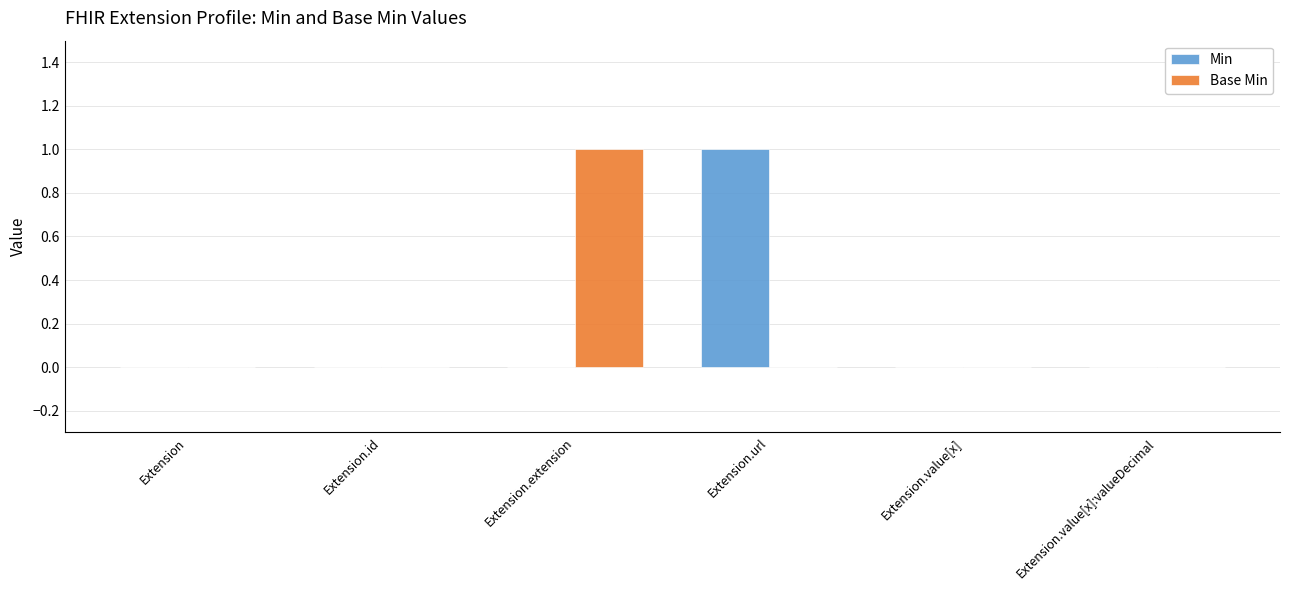

True or false: Min has a value of 0 at Extension.value[x]:valueDecimal.

True